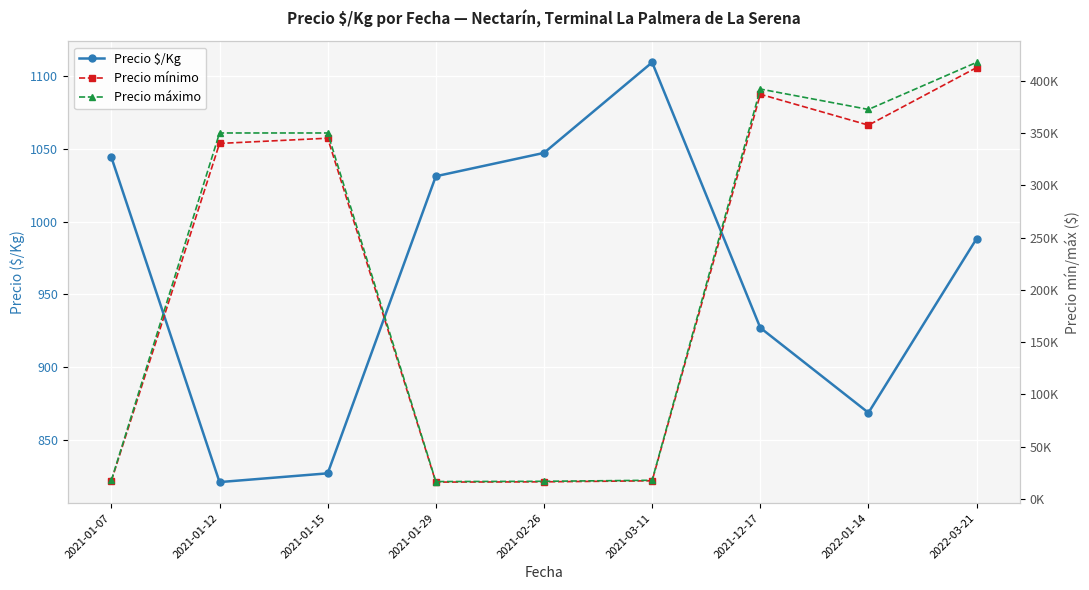

At which category does Precio $/Kg reach its first local peak?

2021-03-11